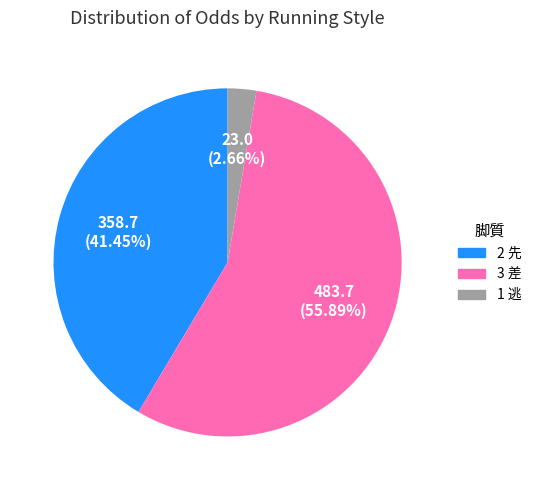

Does any single category account for the majority?

Yes